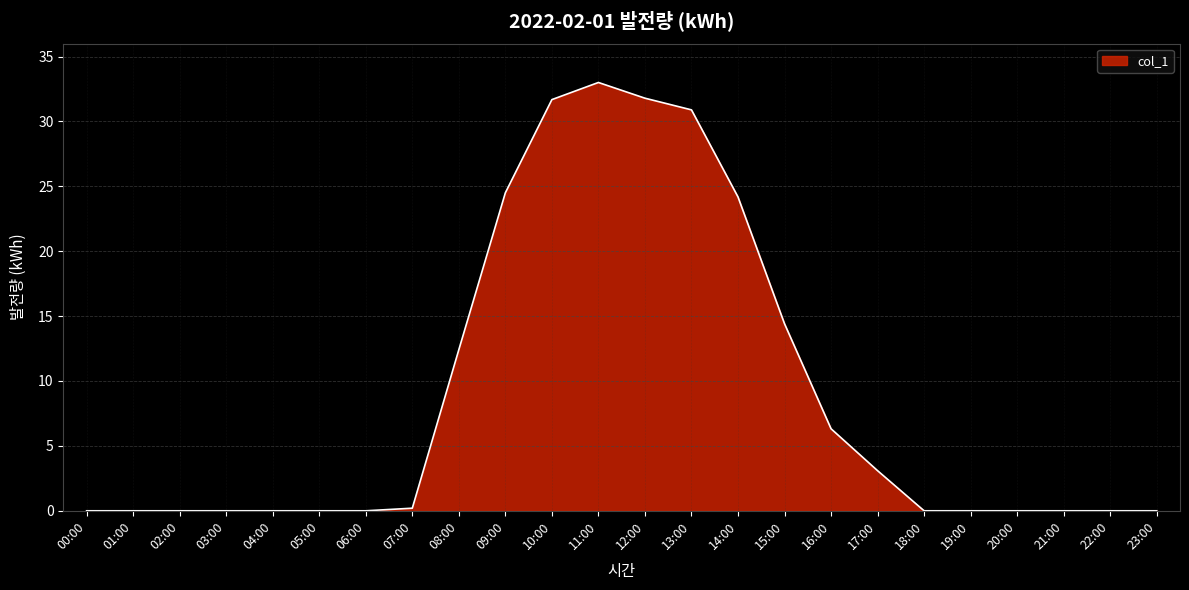

The chart shows a value of 0.0 at 23:00. True or false?

True